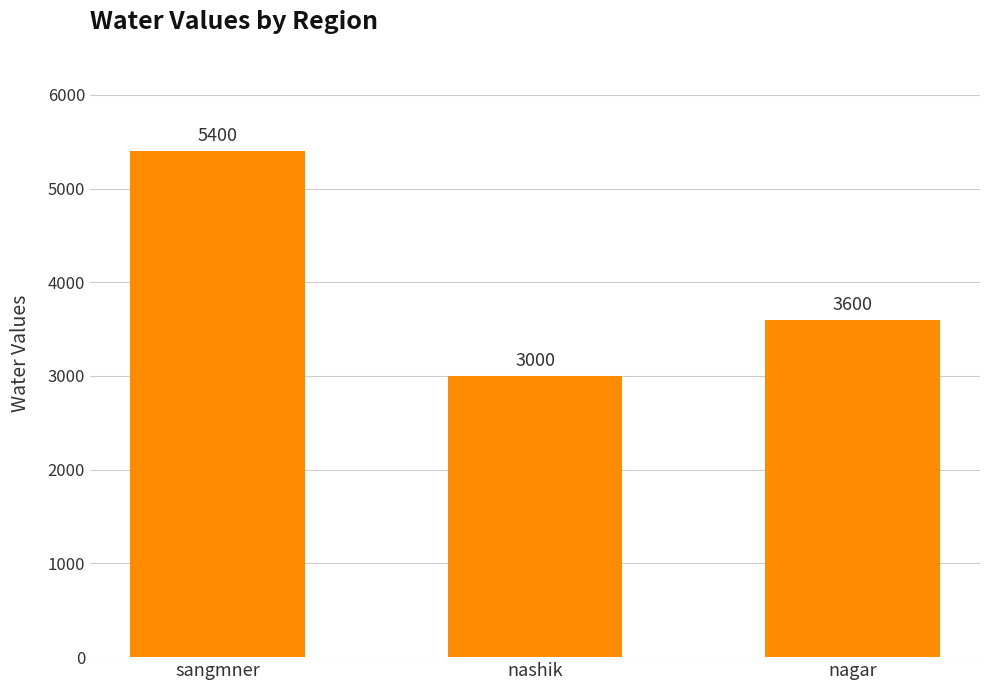

What position from the right is sangmner?

3